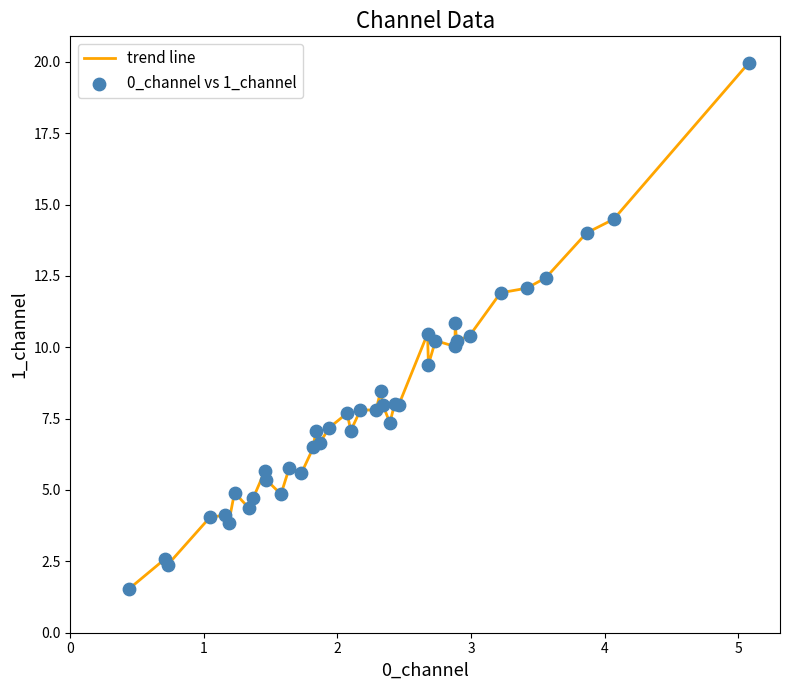

What is the maximum value shown in the chart?

20.0